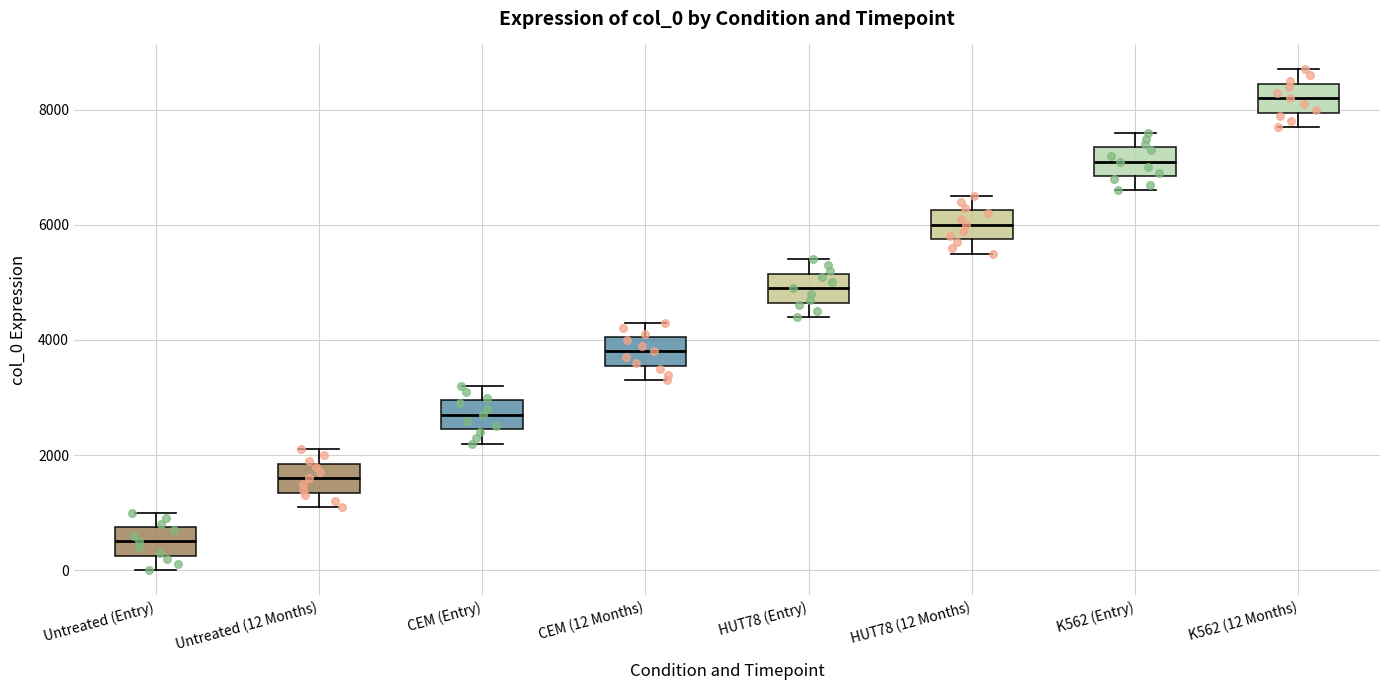

Where is the upper edge of the box for K562 (12 Months) on the y-axis? The values are not printed on the chart, so give them approximately, as read against the axis.

8400